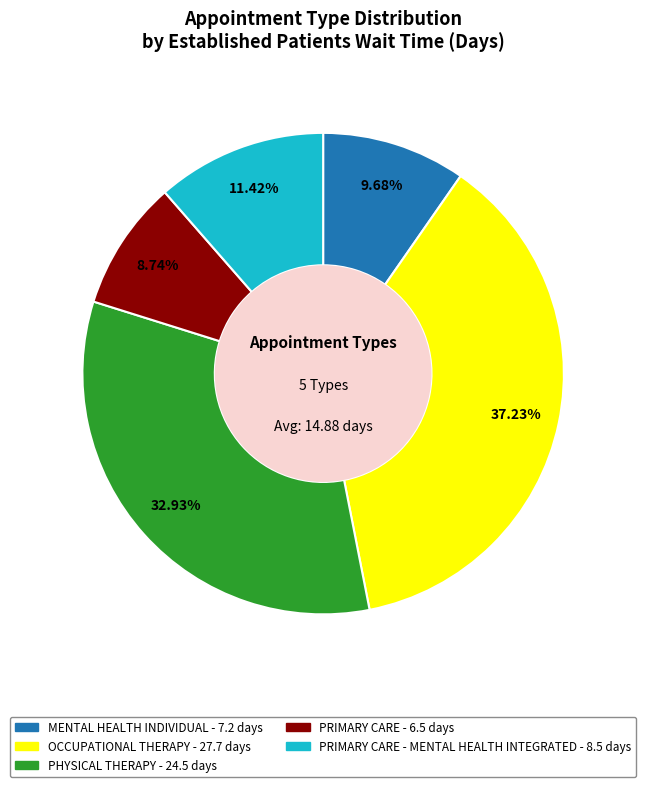

To the nearest percent, what is the difference between the largest and smallest slice percentages?

28%